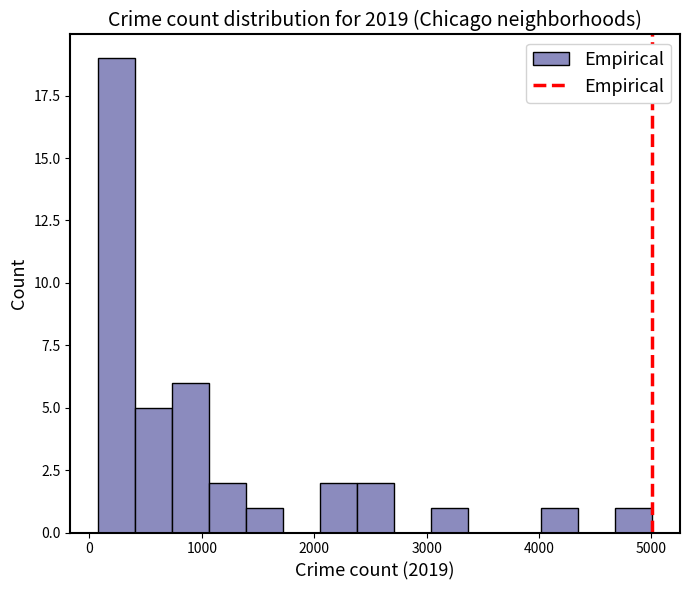

Around what value on the x-axis is the tallest bar? Give the approximate position of its centre, as read against the axis.

200